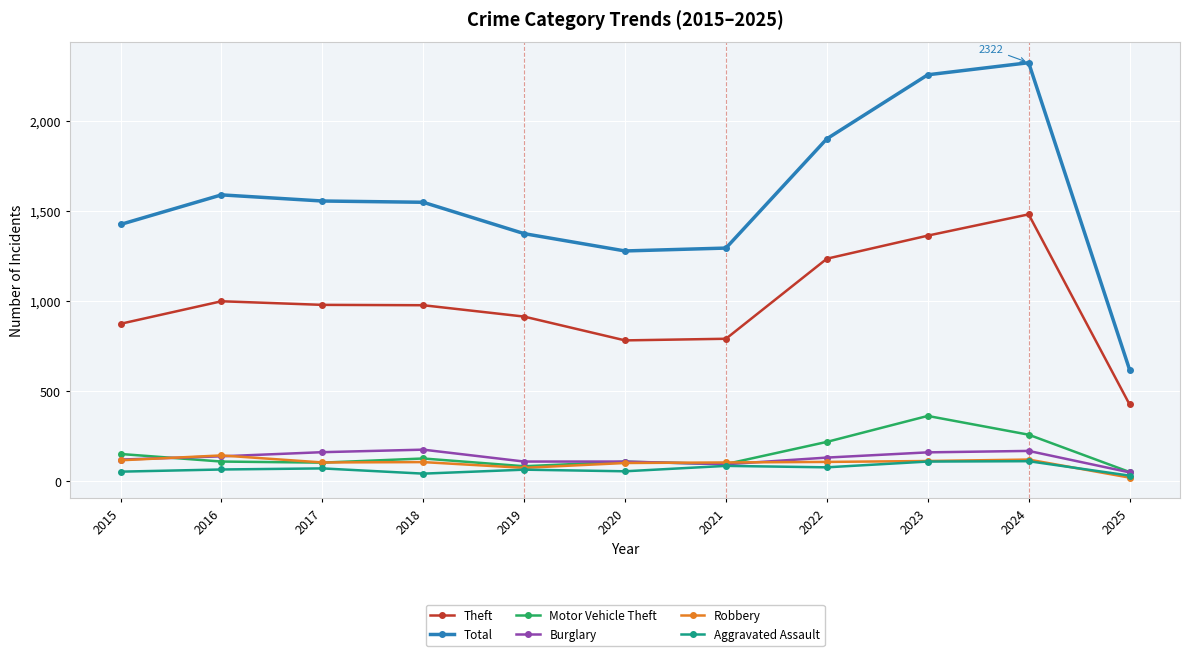

What is the difference between the highest and lowest values at 2021?

1208